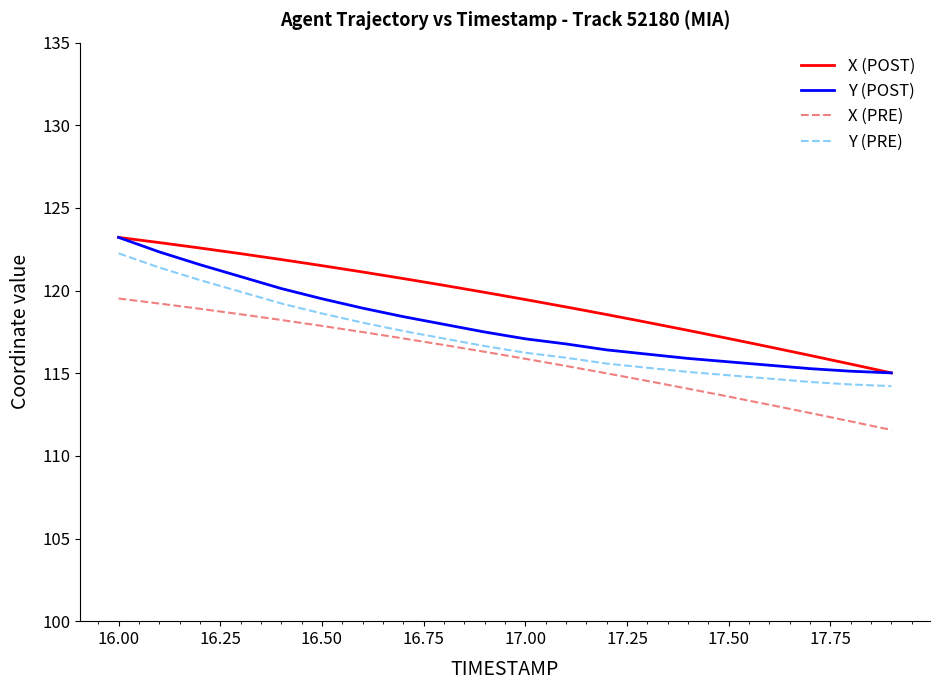

What is the maximum value for Y (POST)?

123.2